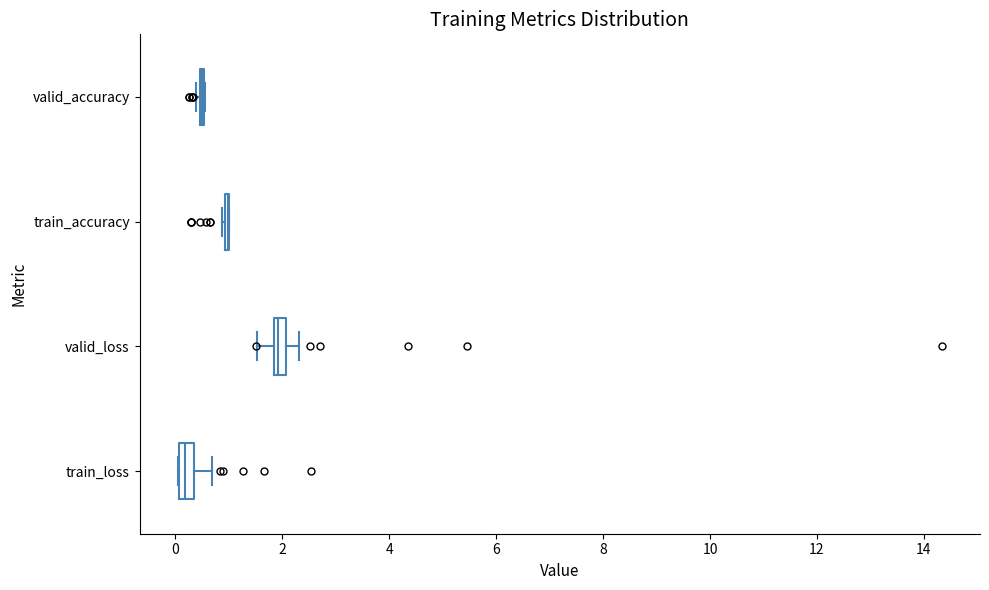

Where does the right whisker of the box for train_loss end on the x-axis? The values are not printed on the chart, so give them approximately, as read against the axis.

0.6